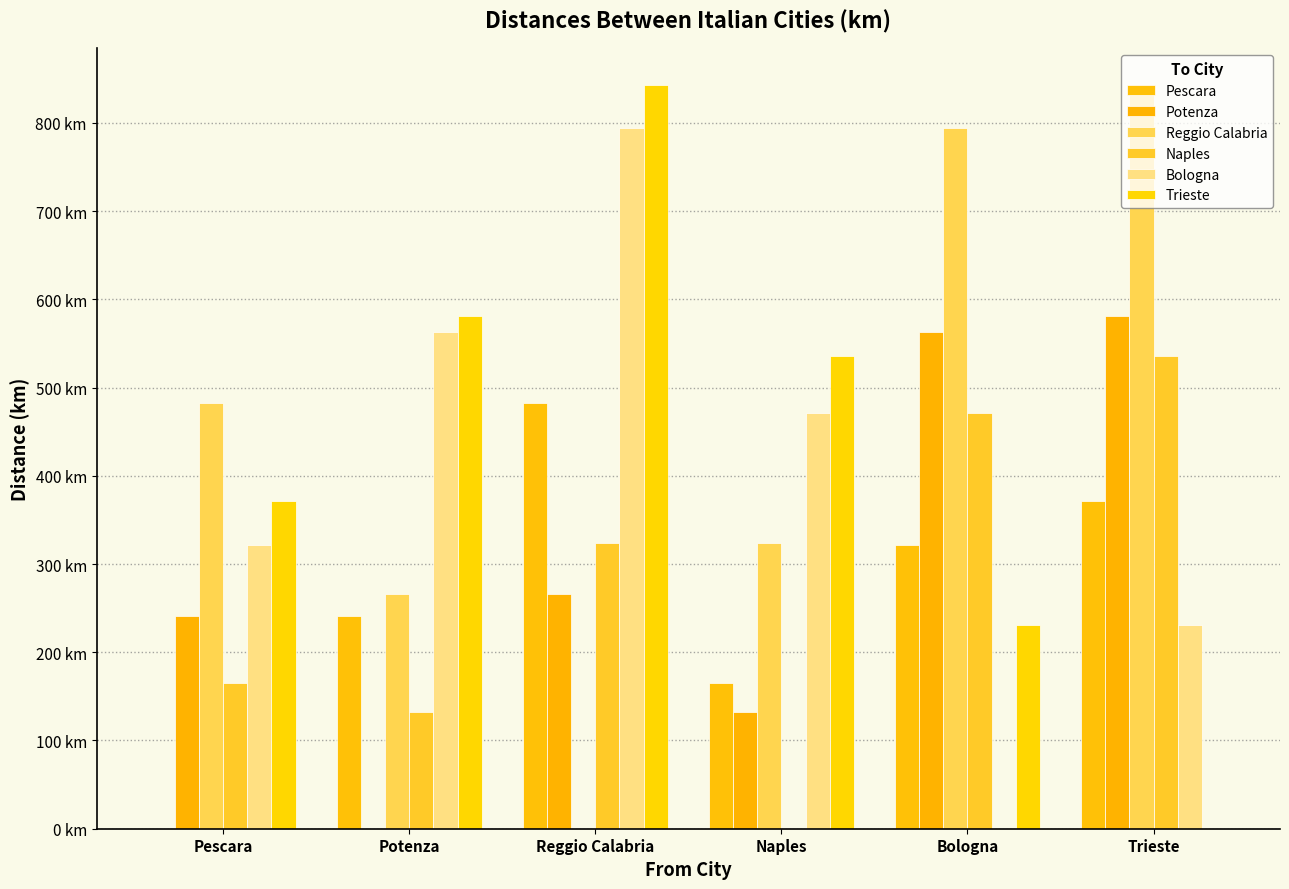

Are the bars grouped side by side (vs. stacked)?

Yes